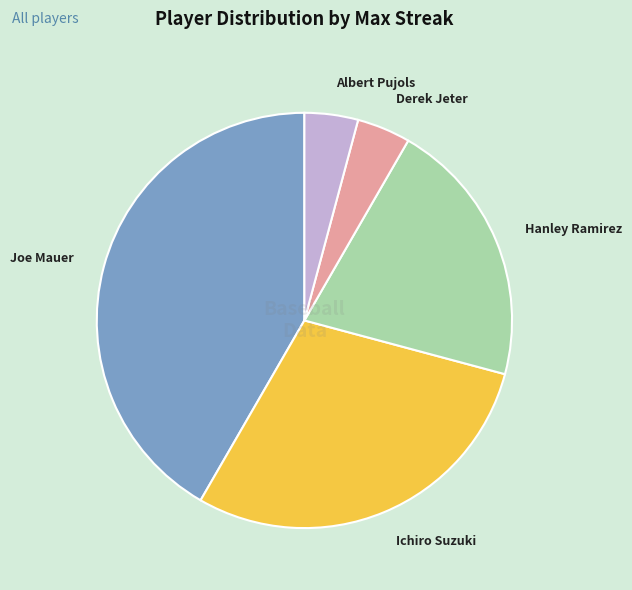

Is it true that Ichiro Suzuki is 16% of the pie?

False